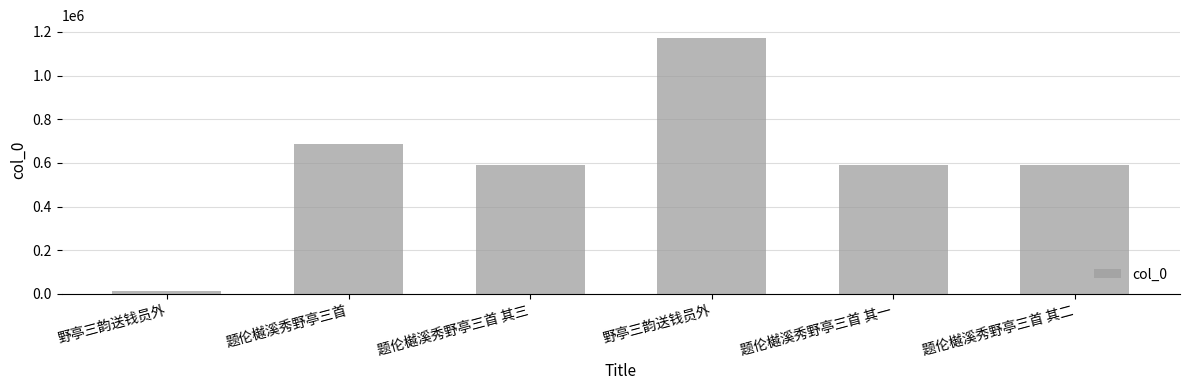

What is the sum of all values?

3634131